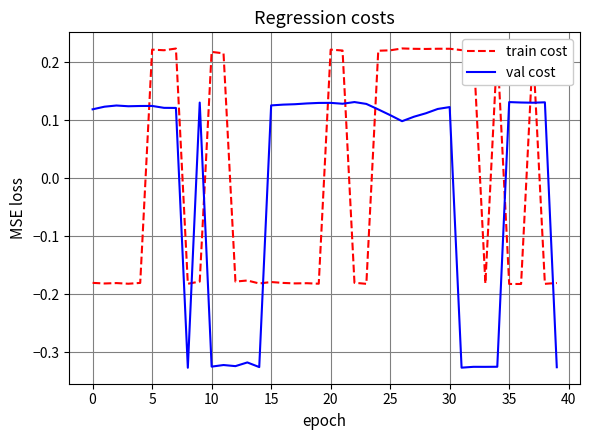

How many interior local peaks does the train cost series have?

13